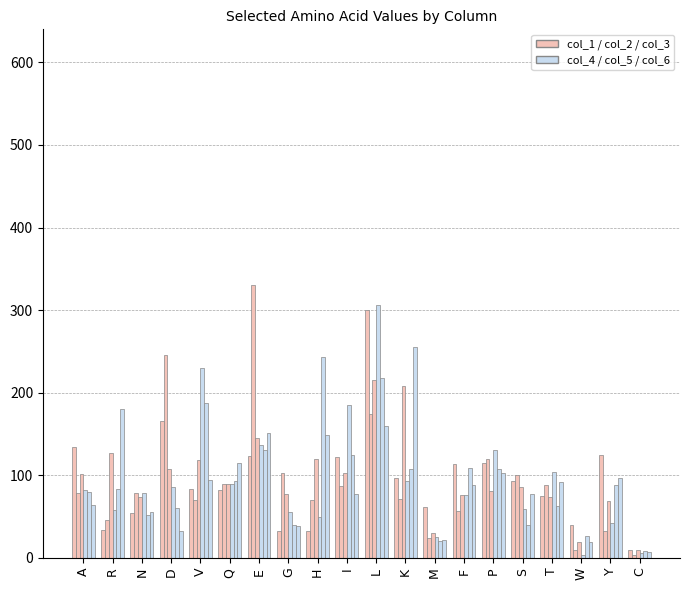

How many bars are there in total?

120